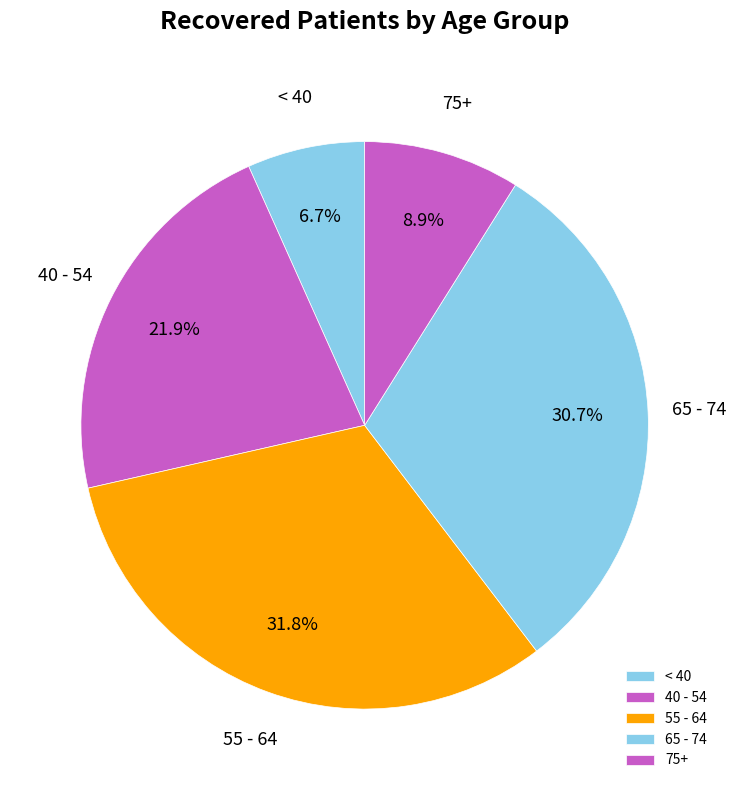

Does any single category account for the majority?

No